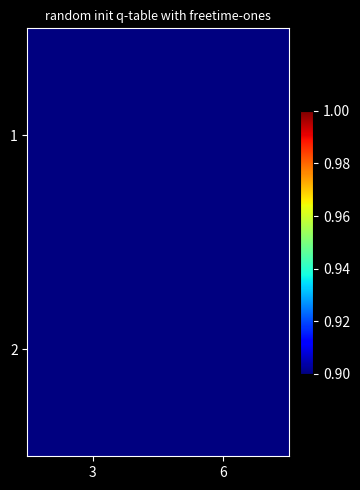

Rank the series by their maximum value, from lowest to highest.

1, 2